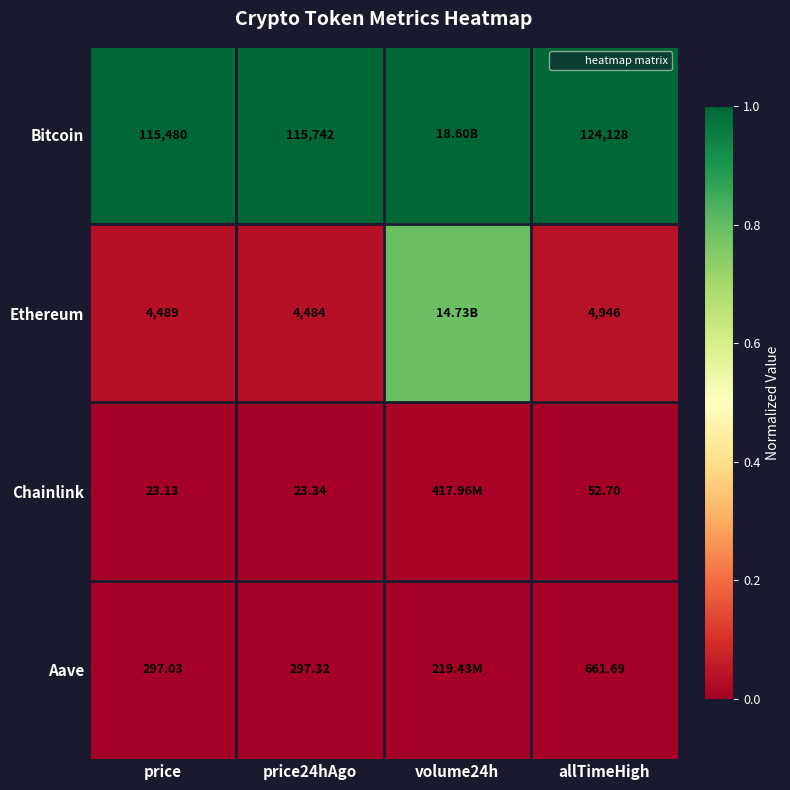

Between volume24h and allTimeHigh, which is larger?

volume24h